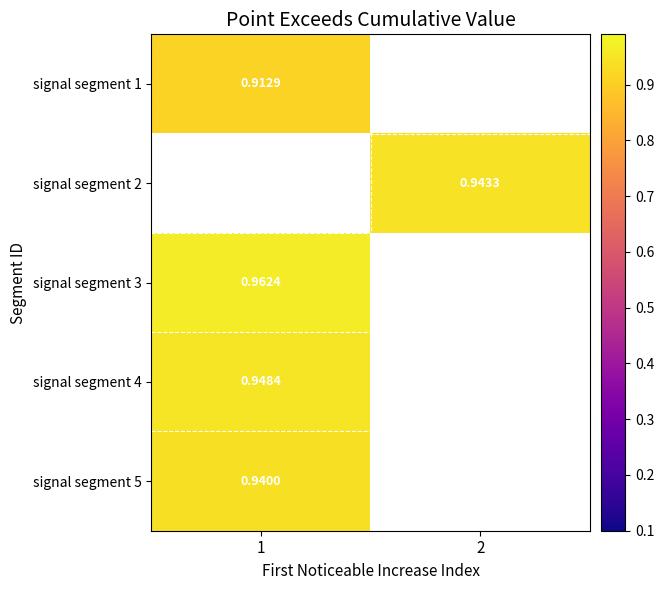

Which label corresponds to the smallest value in the chart?

1